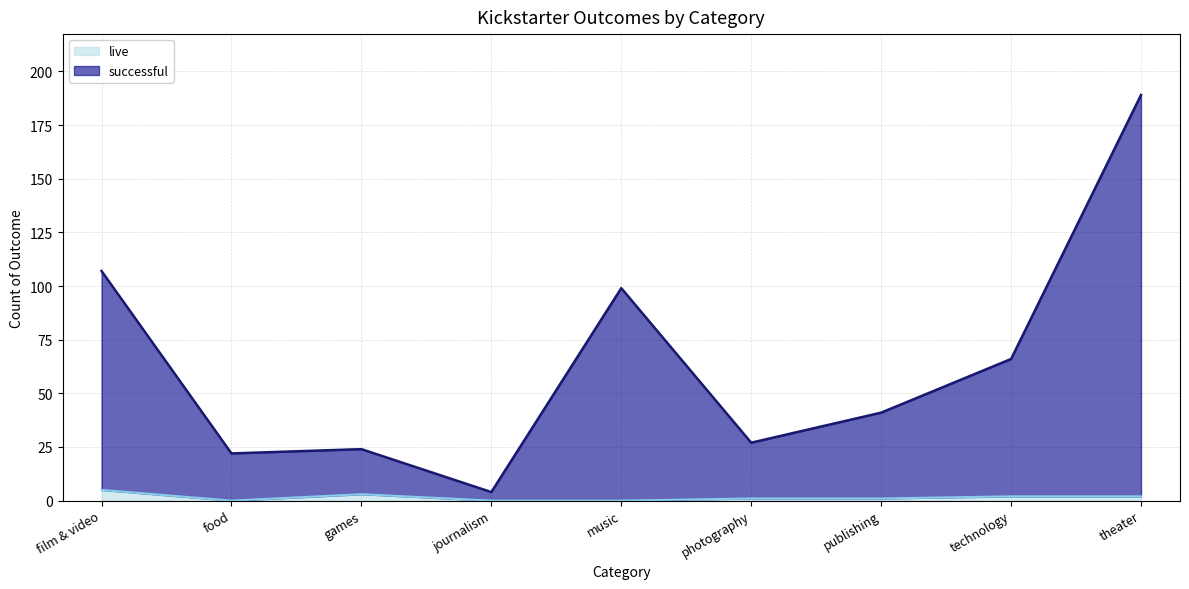

At which label does live first exceed 1?

film & video